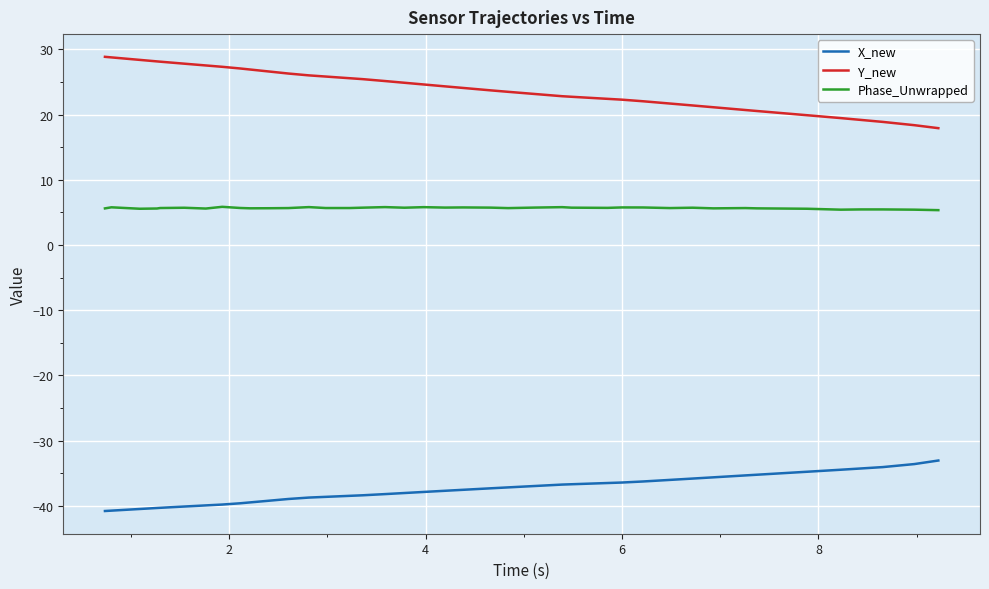

Rank the series by their maximum value, from lowest to highest.

X_new, Phase_Unwrapped, Y_new